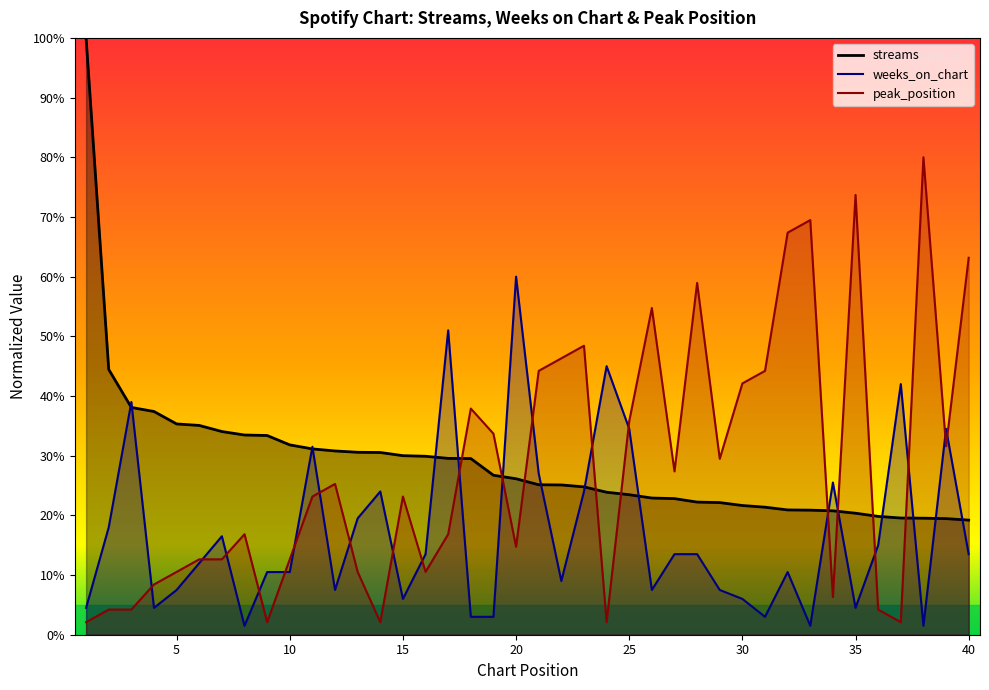

What is the value of the weeks_on_chart point at the 20th from the left?

60.0